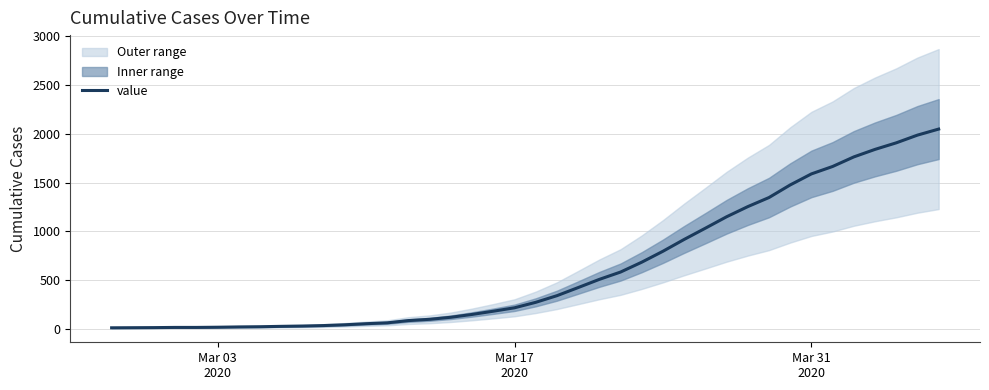

Reading left to right, list all the values displayed in this chart.

13	14	15	17	17	19	22	24	28	31	36	44	55	64	87	100	121	150	183	218	274	342	425	509	584	685	797	918	1033	1150	1254	1347	1476	1589	1665	1763	1840	1907	1986	2048